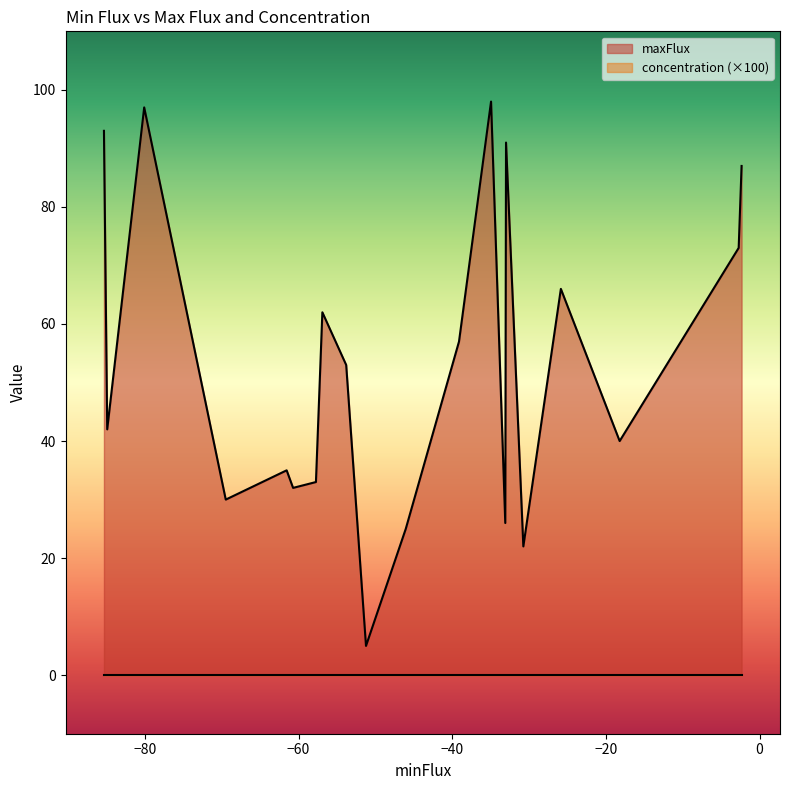

The value of maxFlux at H2O is 11.6. True or false?

False